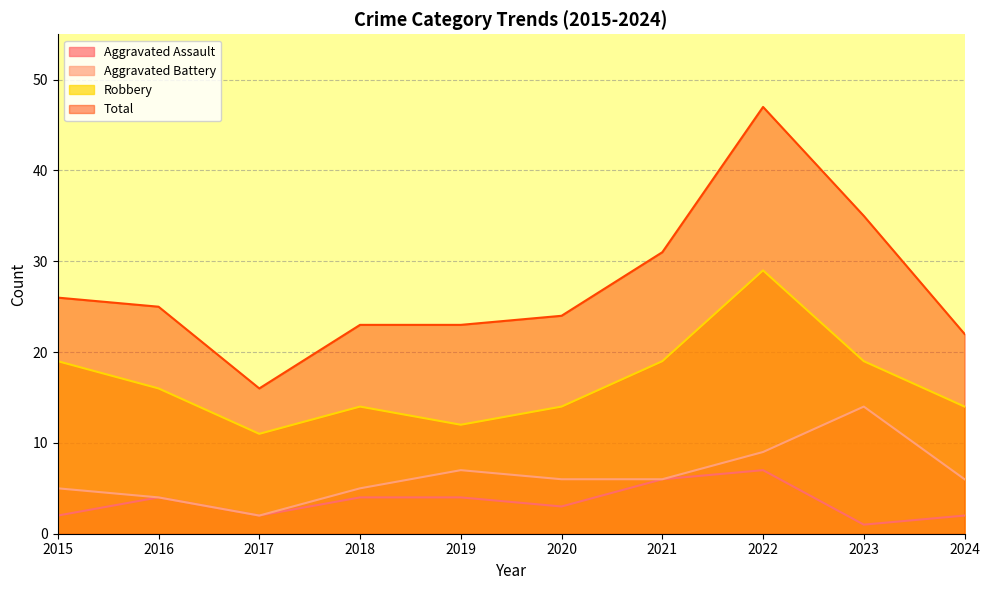

What is the value of the Robbery point at the 10th from the left?

14